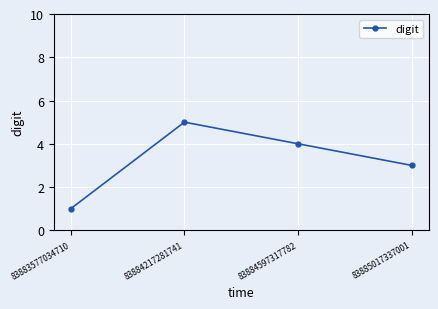

Rank the categories by value from lowest to highest.

83883577034710, 83885017337001, 83884597317782, 83884217281741